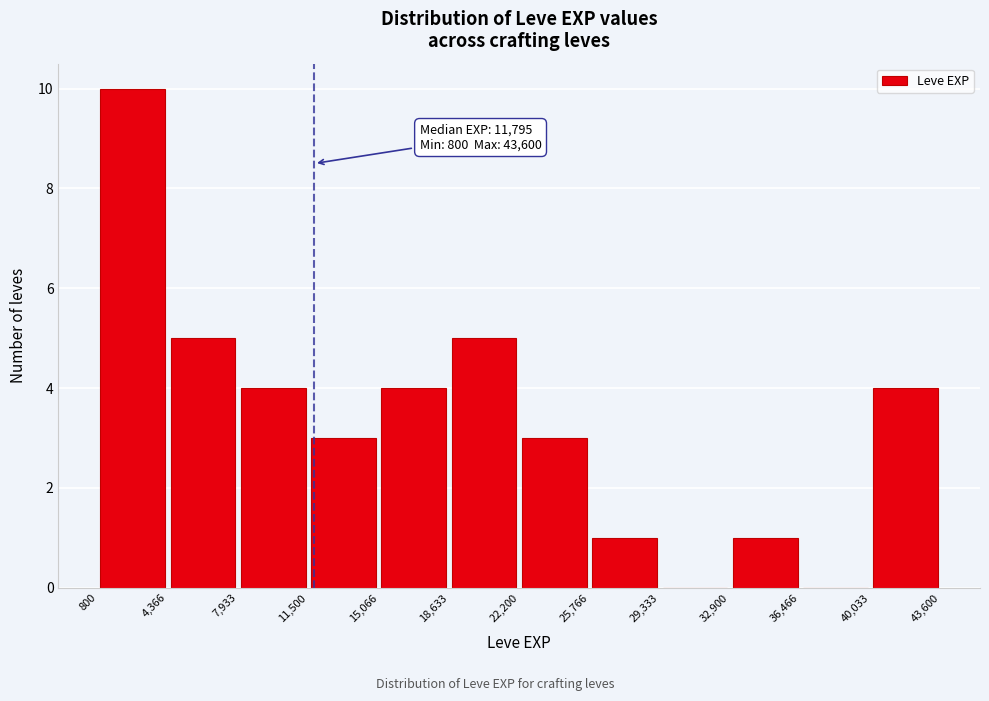

Over which range of the x-axis is the bar tallest?

800 to 4,366